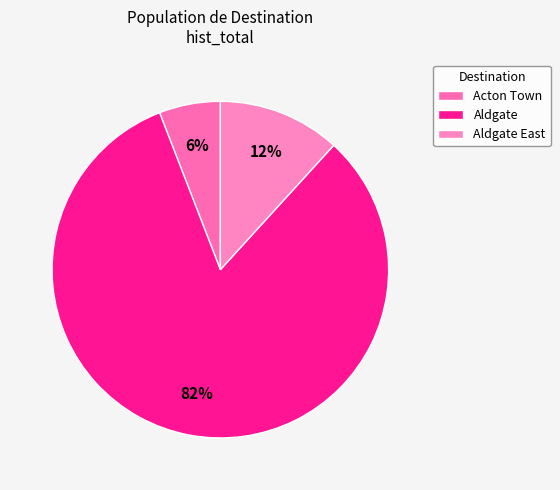

Is Aldgate the majority of the pie?

Yes